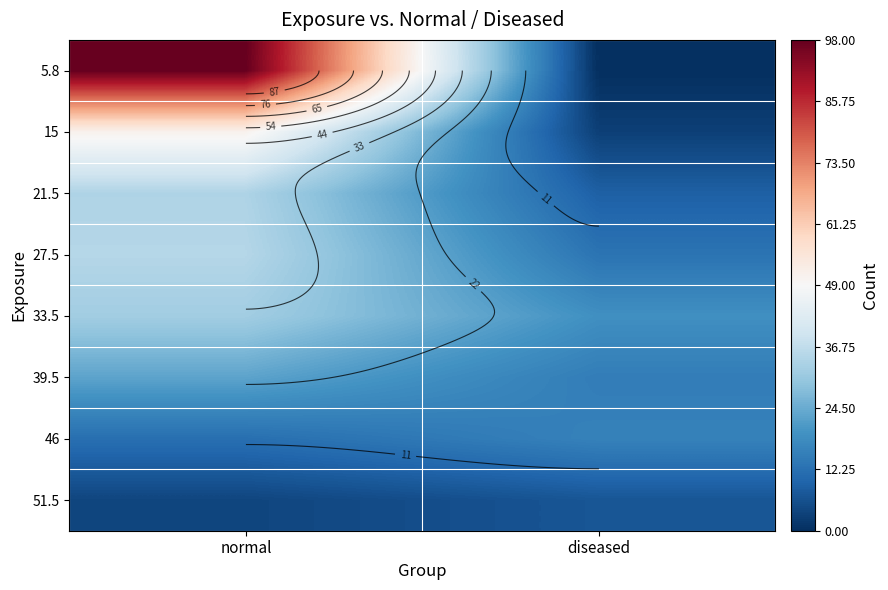

Which category has the lowest value across all series?

diseased